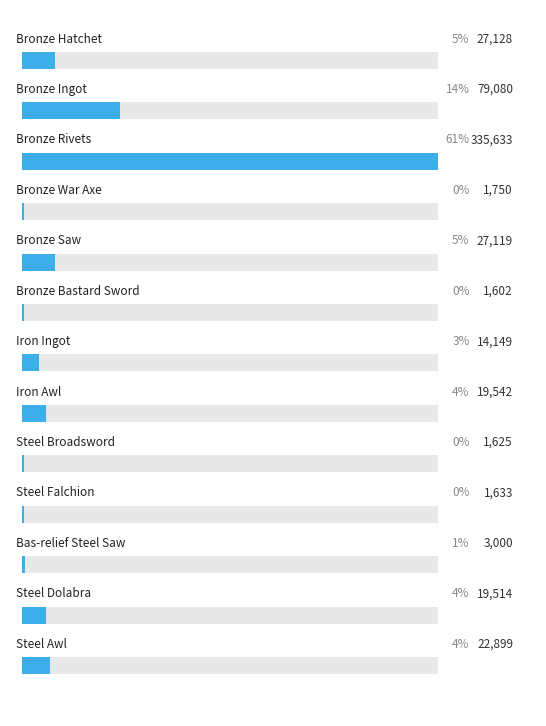

The value of currentAveragePrice at Bronze War Axe is 2850.5. True or false?

False